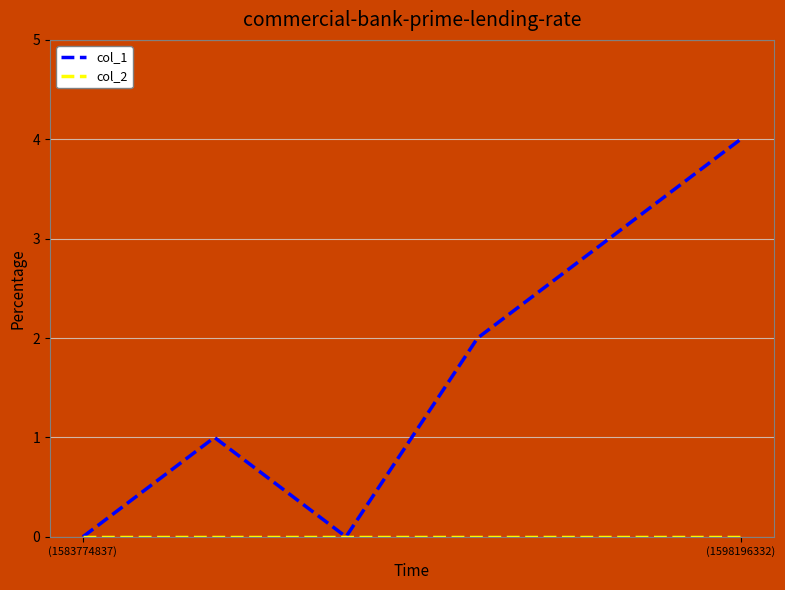

How many categories are shown in the chart?

6